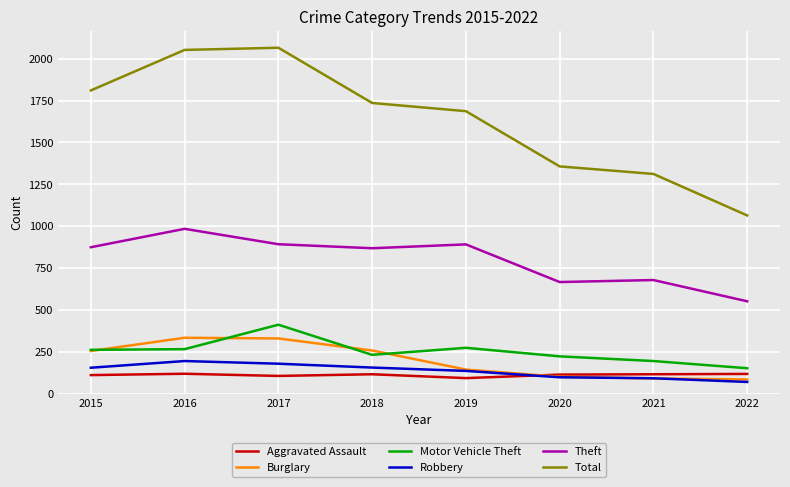

Rank the series by their maximum value, from lowest to highest.

Aggravated Assault, Robbery, Burglary, Motor Vehicle Theft, Theft, Total